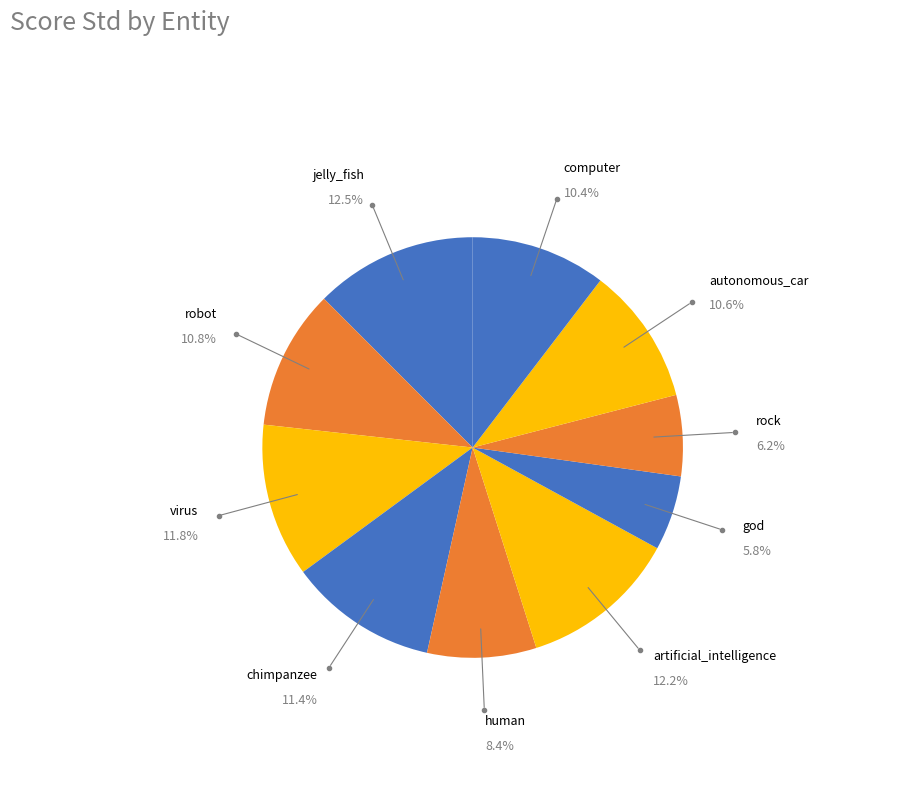

Is god the majority of the pie?

No